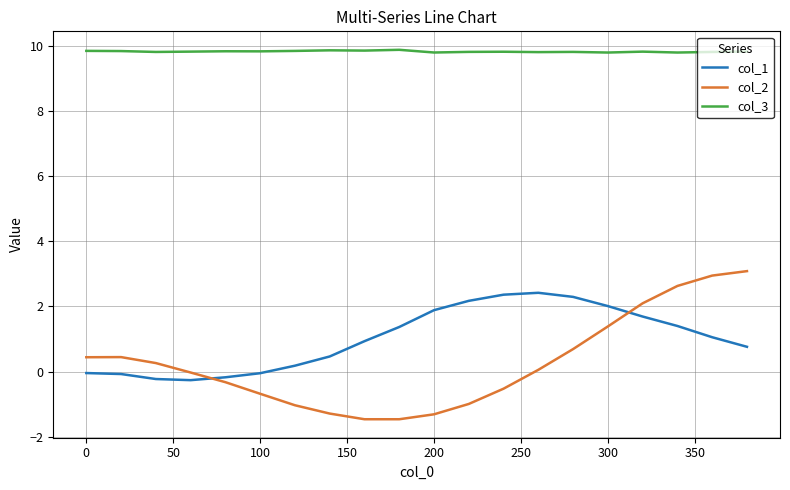

List the series in order of their peak value, lowest first.

col_1, col_2, col_3